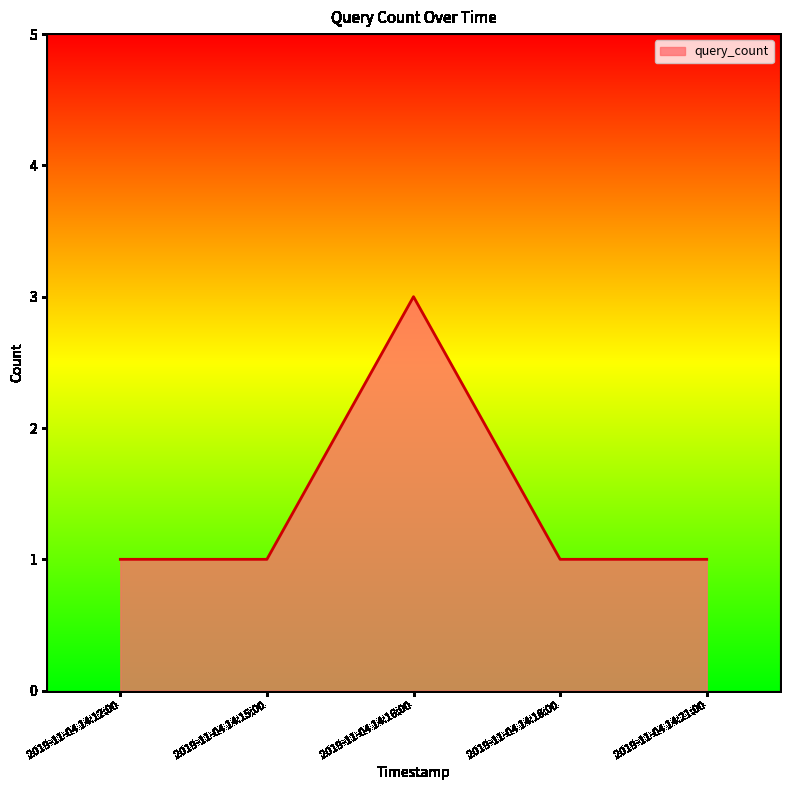

What position from the left is 2019-11-04 14:15:00?

2